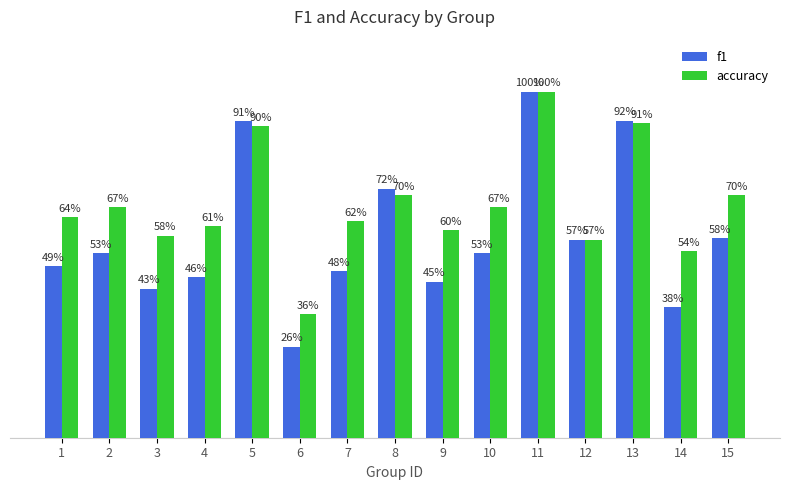

At which category does the chart reach its peak across all series?

11